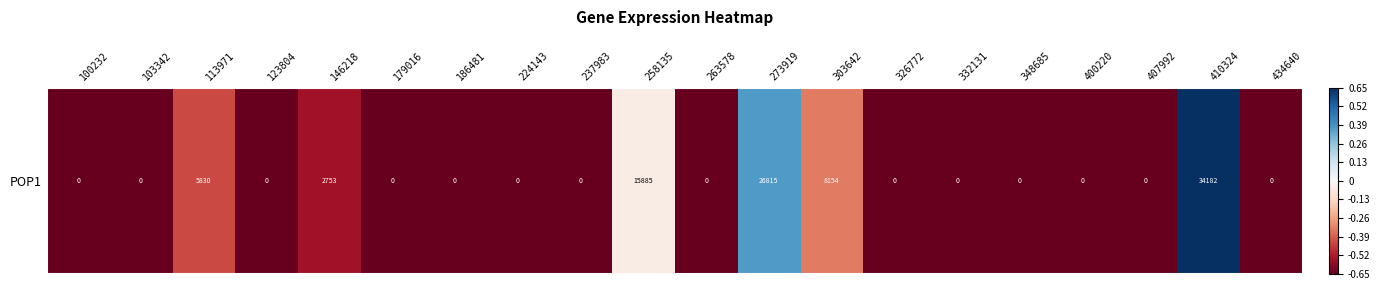

The value at 273919 is 0.4. True or false?

True